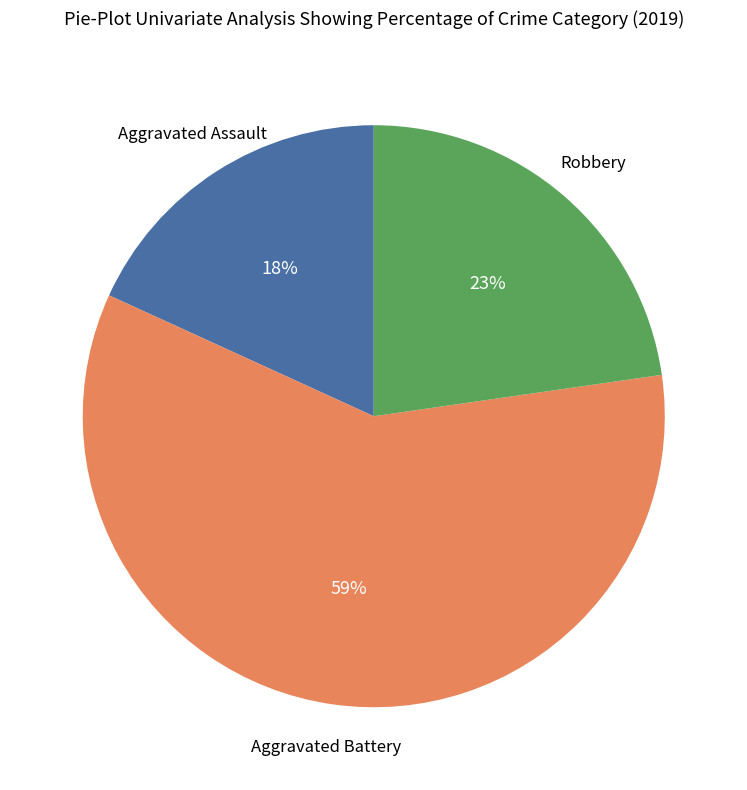

Is there a majority slice in this chart?

Yes